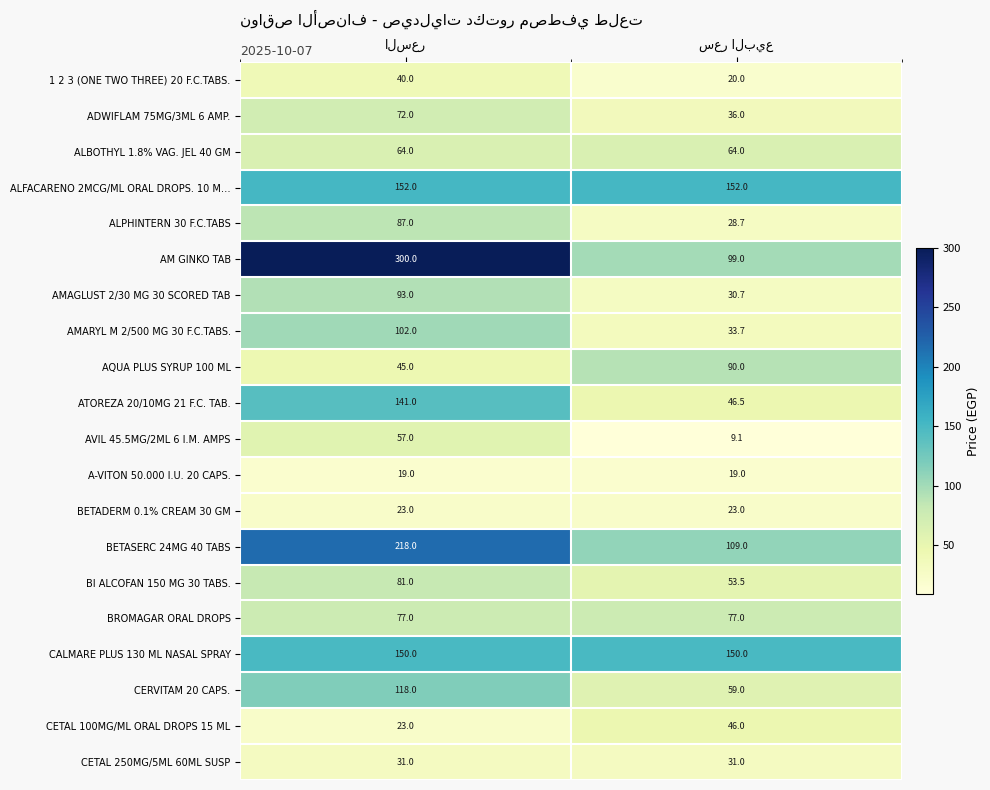

What is the sum of all ATOREZA 20/10MG 21 F.C. TAB. values?

187.5